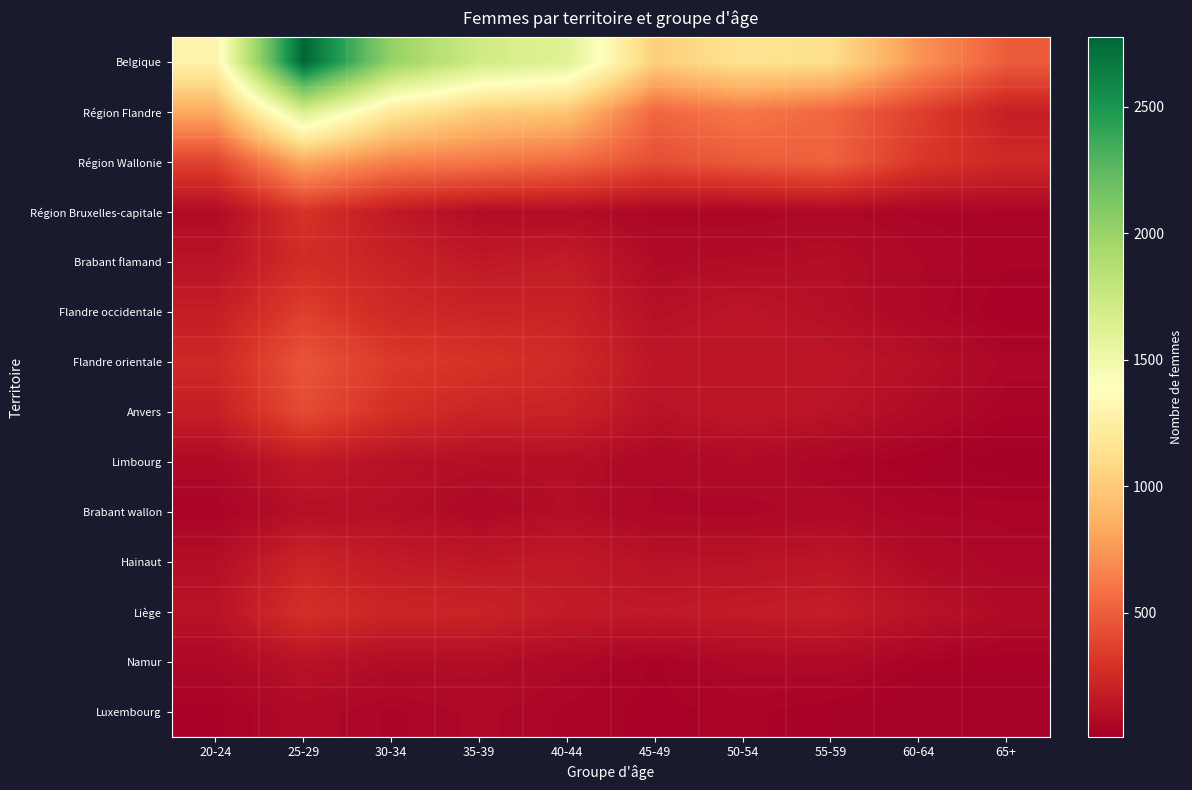

At how many categories does at least one series exceed 85?

10